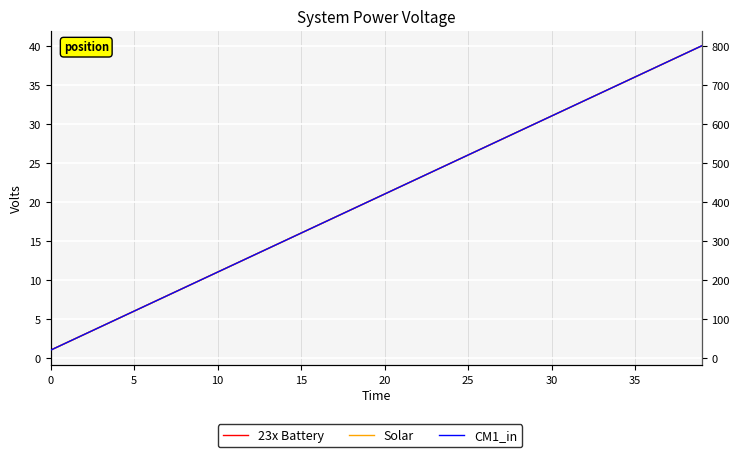

Reading right to left, extract all data points from this chart.

23x Battery: 40	39	38	37	36	35	34	33	32	31	30	29	28	27	26	25	24	23	22	21	20	19	18	17	16	15	14	13	12	11	10	9	8	7	6	5	4	3	2	1
Solar: 40	39	38	37	36	35	34	33	32	31	30	29	28	27	26	25	24	23	22	21	20	19	18	17	16	15	14	13	12	11	10	9	8	7	6	5	4	3	2	1
CM1_in: 800	780	760	740	720	700	680	660	640	620	600	580	560	540	520	500	480	460	440	420	400	380	360	340	320	300	280	260	240	220	200	180	160	140	120	100	80	60	40	20